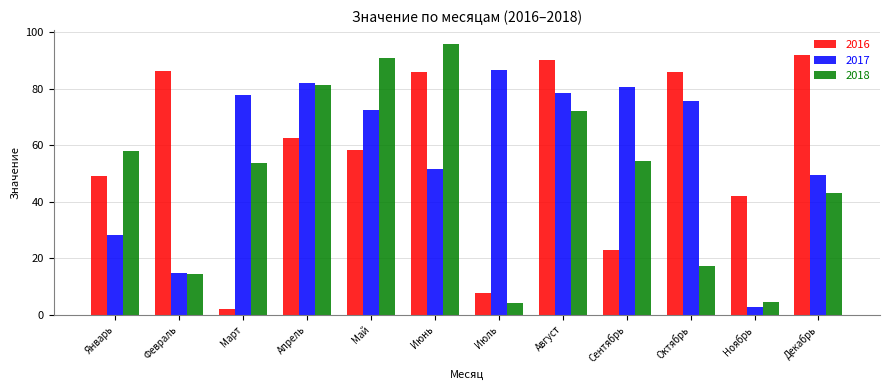

How many groups of bars are there?

12